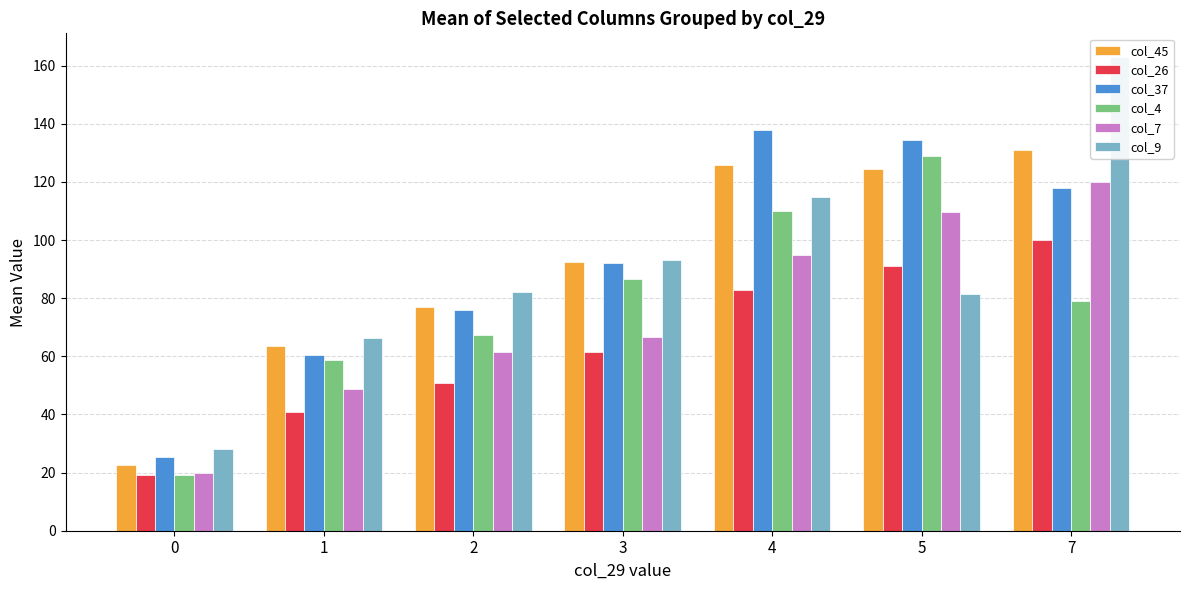

Reading left to right, extract all data points from this chart.

col_45: 0=22.5	1=63.7	2=77.0	3=92.5	4=126.0	5=124.5	7=131.0
col_26: 0=19.3	1=40.7	2=51.0	3=61.3	4=83.0	5=91.0	7=100.0
col_37: 0=25.5	1=60.4	2=76.0	3=92.2	4=138.0	5=134.5	7=118.0
col_4: 0=19.3	1=58.8	2=67.5	3=86.7	4=110.0	5=129.0	7=79.0
col_7: 0=19.8	1=48.9	2=61.5	3=66.7	4=95.0	5=109.5	7=120.0
col_9: 0=28.2	1=66.3	2=82.0	3=93.2	4=115.0	5=81.5	7=163.0